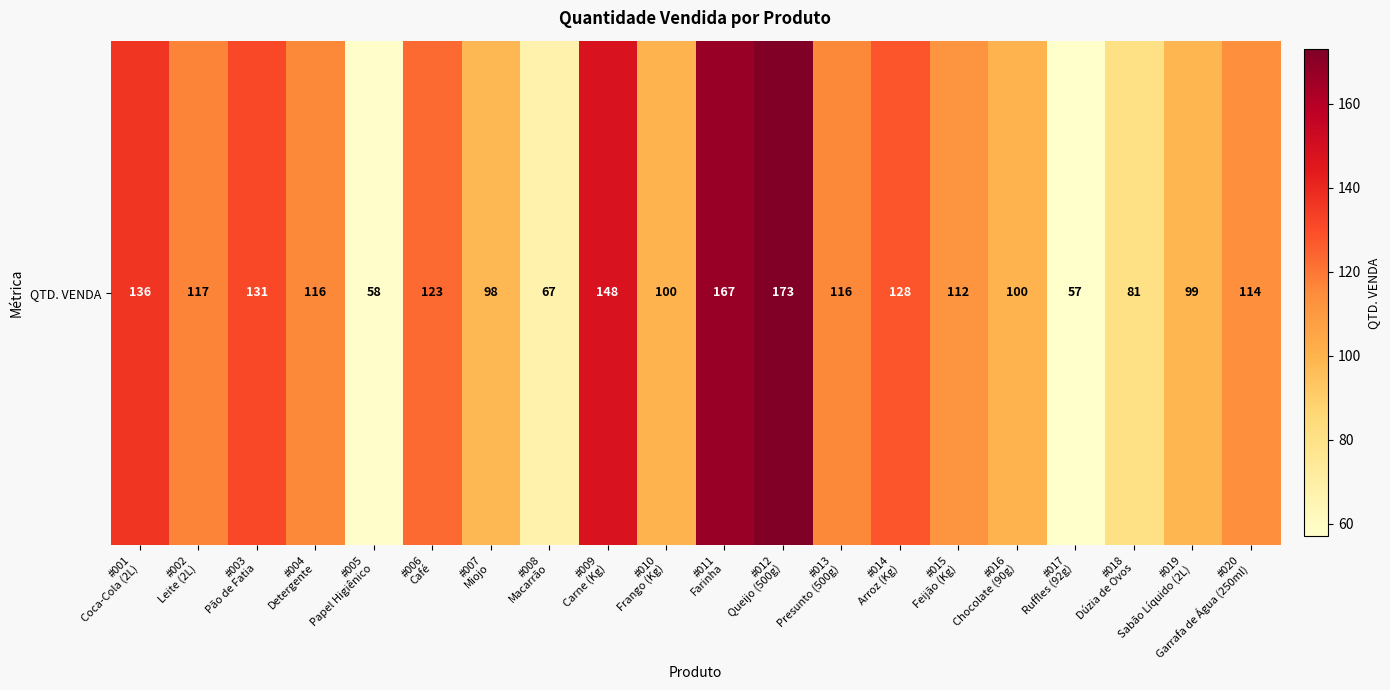

Reading right to left, transcribe all the data shown in this chart.

#020
Garrafa de Água (250ml)=114	#019
Sabão Líquido (2L)=99	#018
Dúzia de Ovos=81	#017
Ruffles (92g)=57	#016
Chocolate (90g)=100	#015
Feijão (Kg)=112	#014
Arroz (Kg)=128	#013
Presunto (500g)=116	#012
Queijo (500g)=173	#011
Farinha=167	#010
Frango (Kg)=100	#009
Carne (Kg)=148	#008
Macarrão=67	#007
Miojo=98	#006
Café=123	#005
Papel Higiênico=58	#004
Detergente=116	#003
Pão de Fatia=131	#002
Leite (2L)=117	#001
Coca-Cola (2L)=136